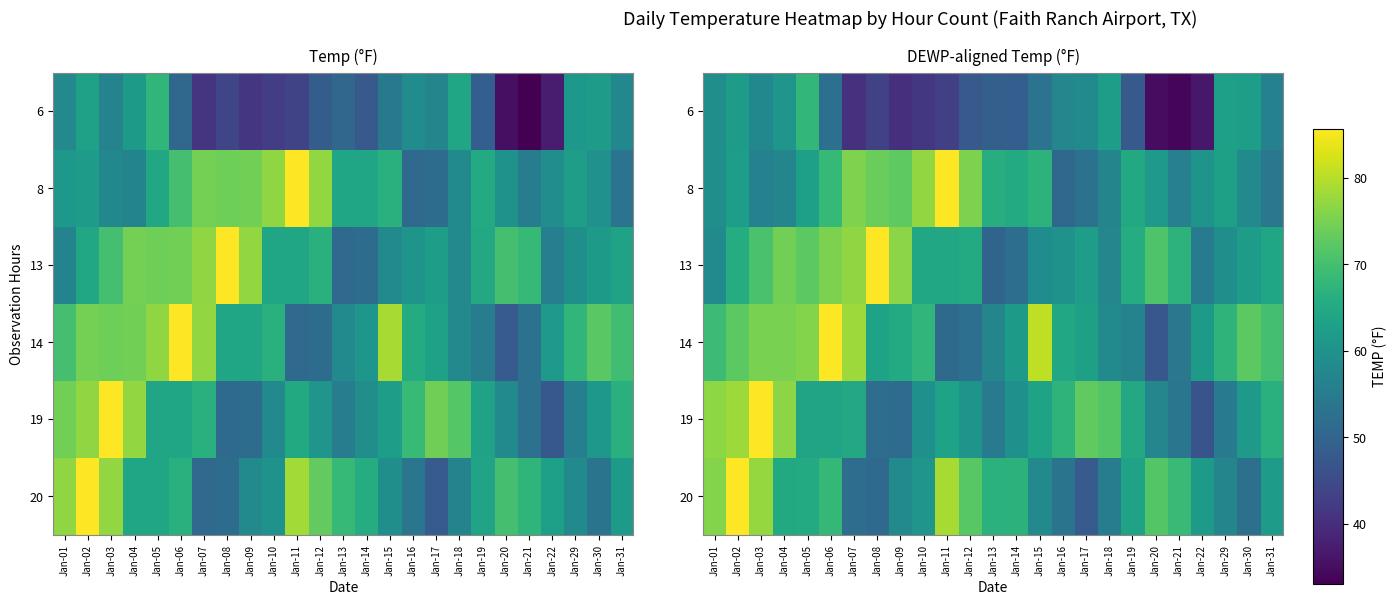

Count the number of categories in the chart.

25